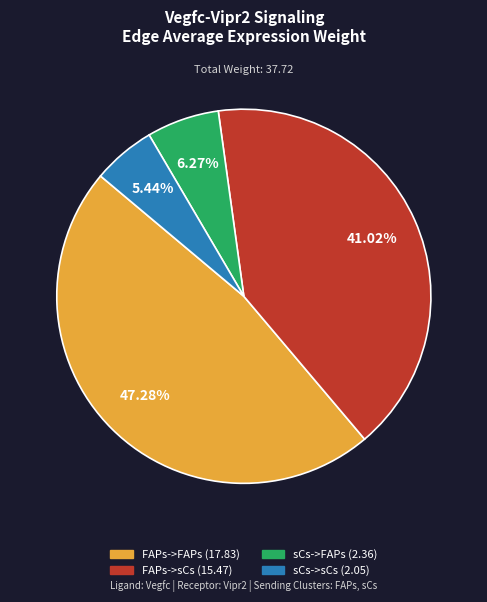

Combined, what portion of the pie is FAPs->FAPs and FAPs->sCs?

88.3%